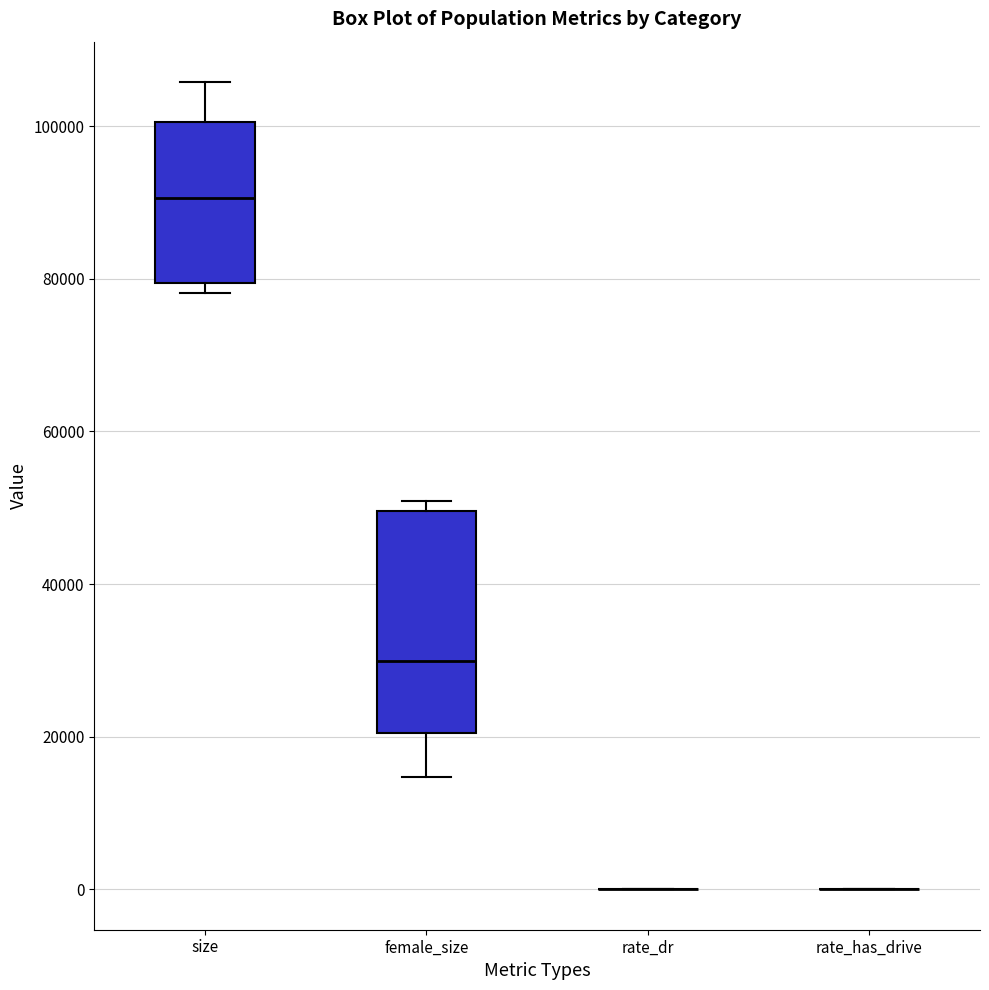

Comparing the boxes themselves (not the whiskers), which one is the tallest?

female_size